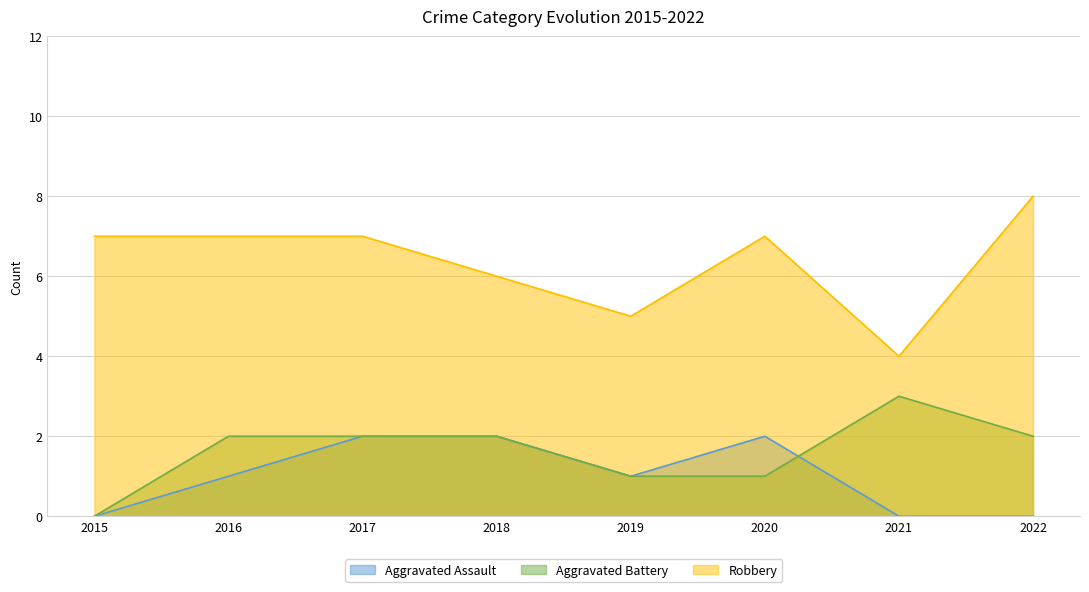

How many values in Aggravated Battery are above zero?

7